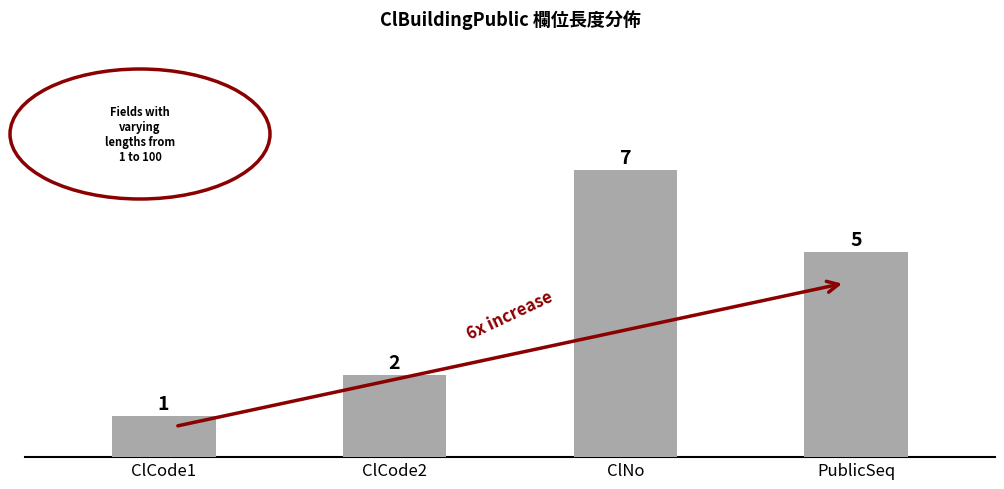

Does the chart contain stacked bars?

No